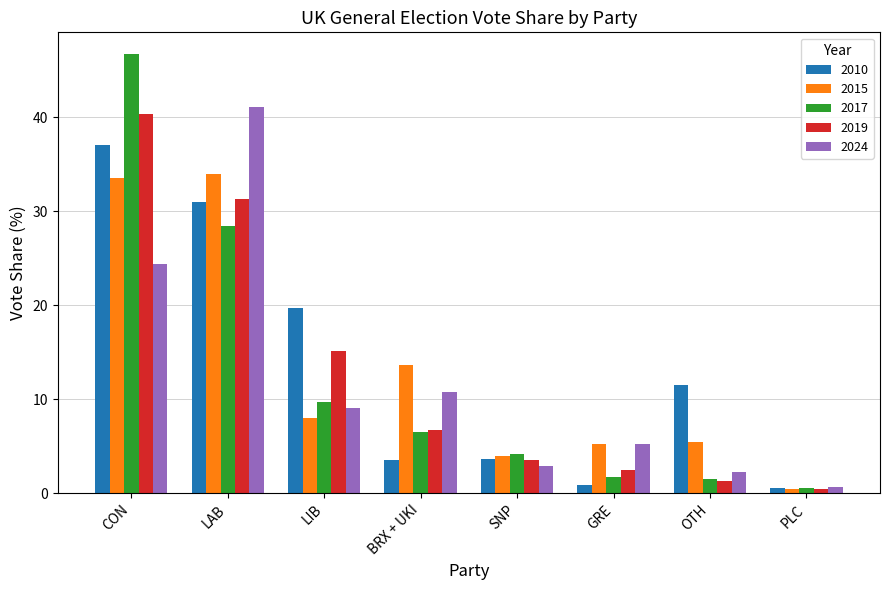

At how many categories does at least one series exceed 39?

2